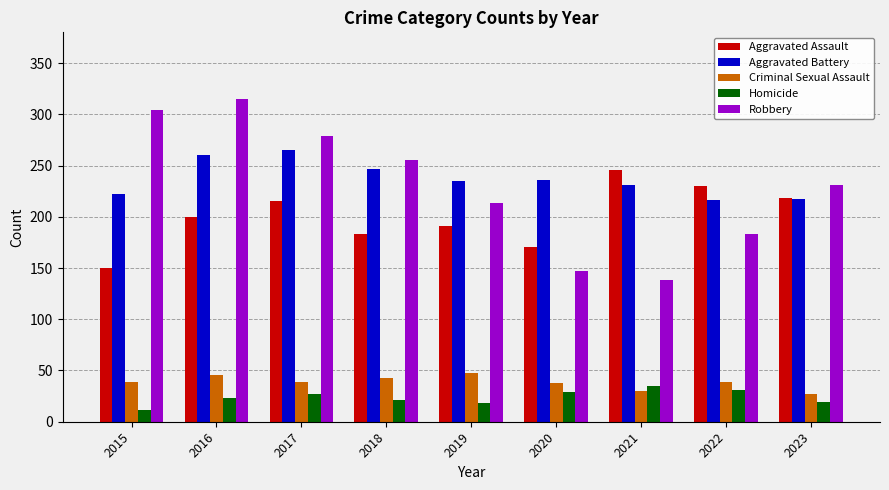

What is the difference between the second highest and minimum values in the Homicide series?

20